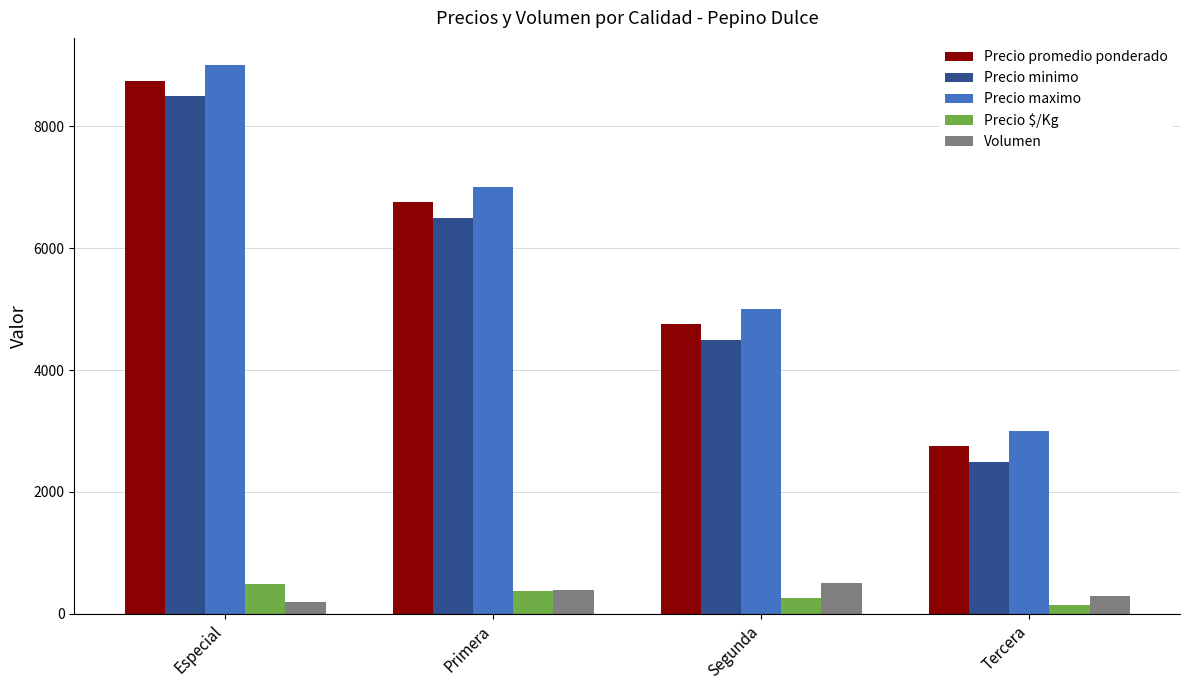

True or false: Precio minimo has a value of 4500 at Segunda.

True